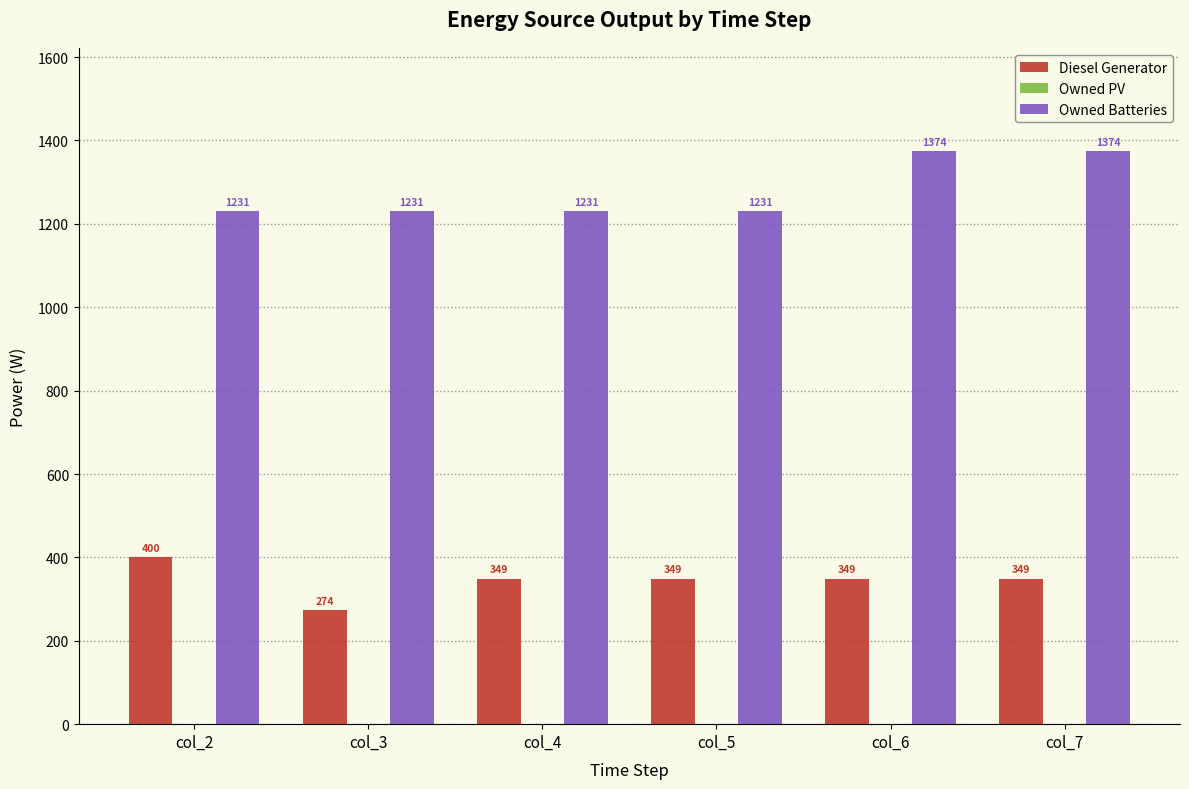

At how many categories does at least one series exceed 1093?

6